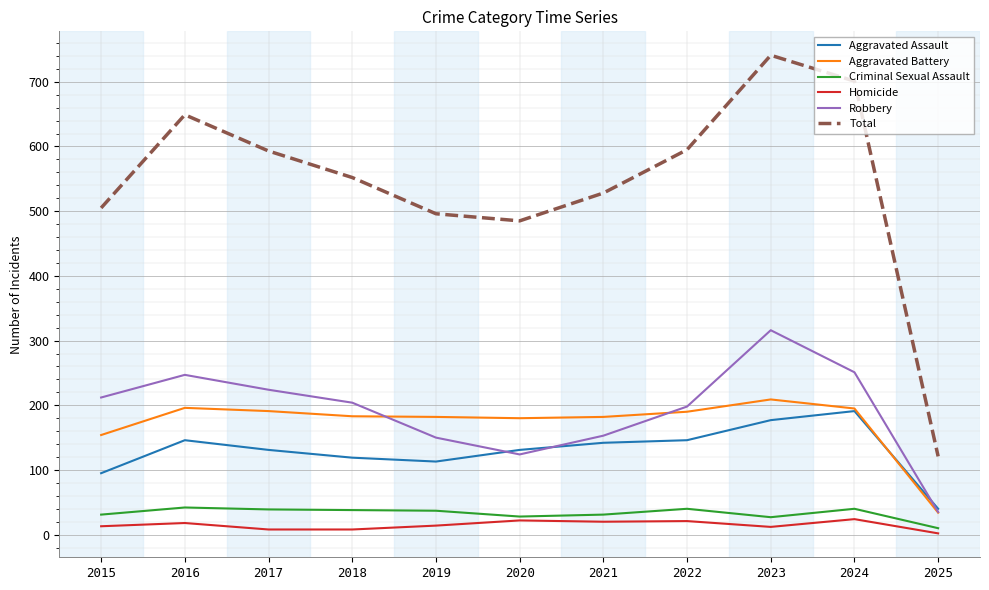

Which category has the lowest value in the Aggravated Battery series?

2025